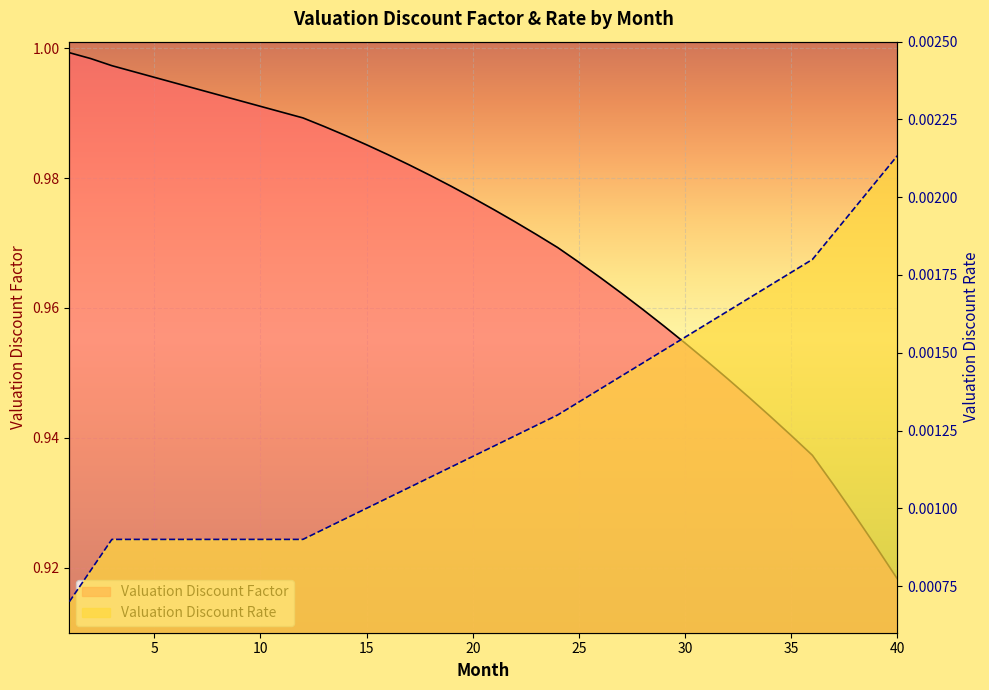

What is the sum of all Valuation Discount Rate values?

0.1